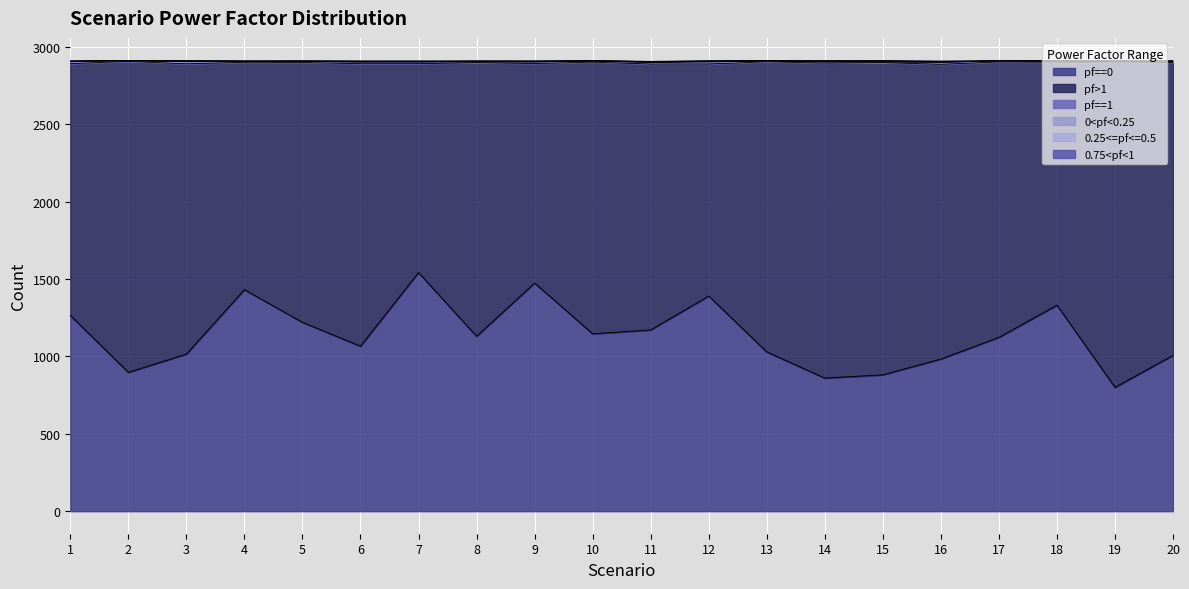

At which category does pf==0 reach its first local valley?

2